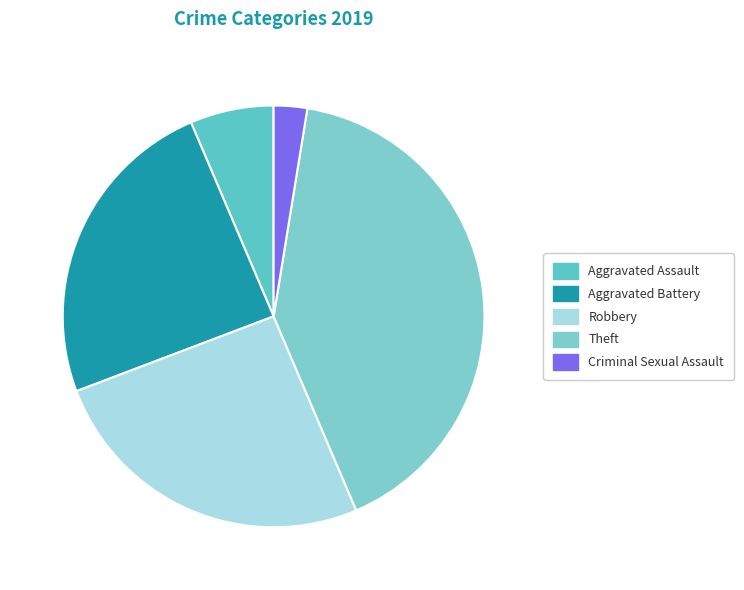

How many segments does this pie chart have?

5